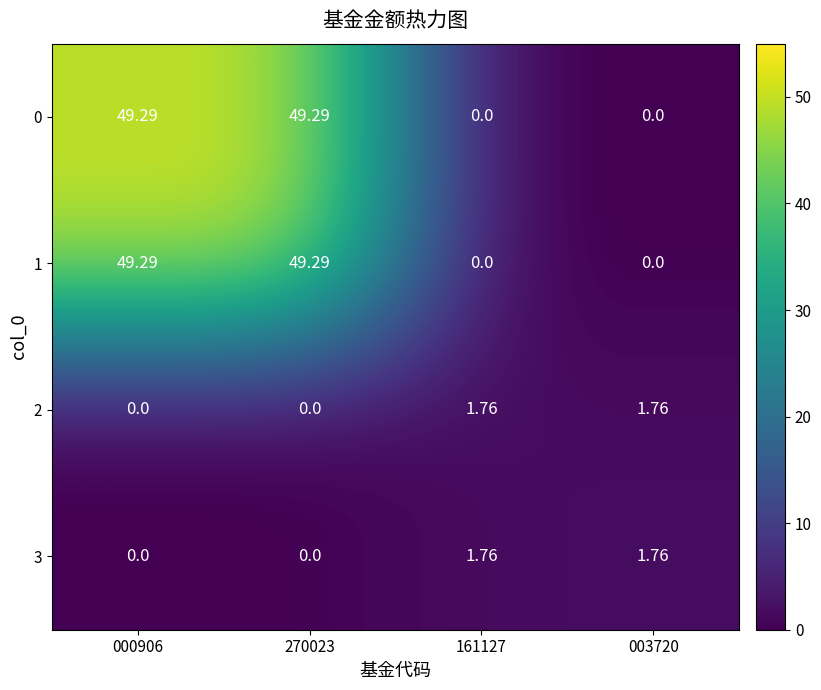

What is the total value across all series at 161127?

3.5